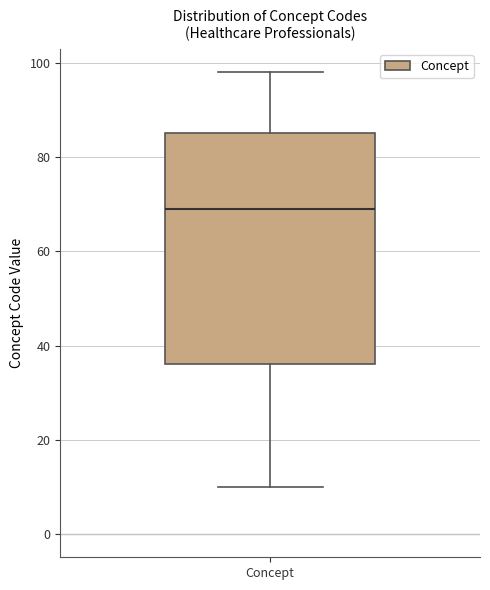

Where is the lower edge of the box for Concept on the y-axis? The values are not printed on the chart, so give them approximately, as read against the axis.

36